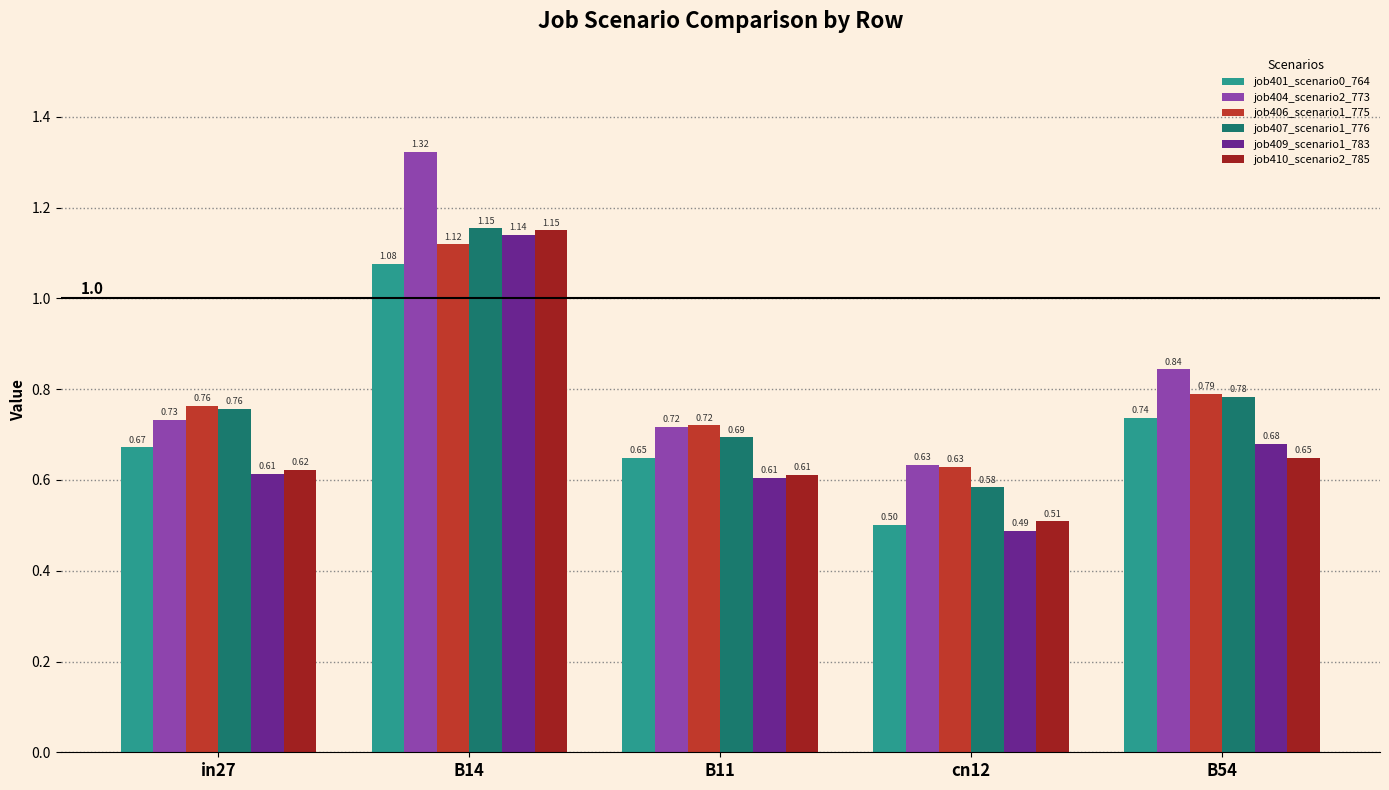

Rank the categories by job406_scenario1_775 value from lowest to highest.

cn12, B11, in27, B54, B14